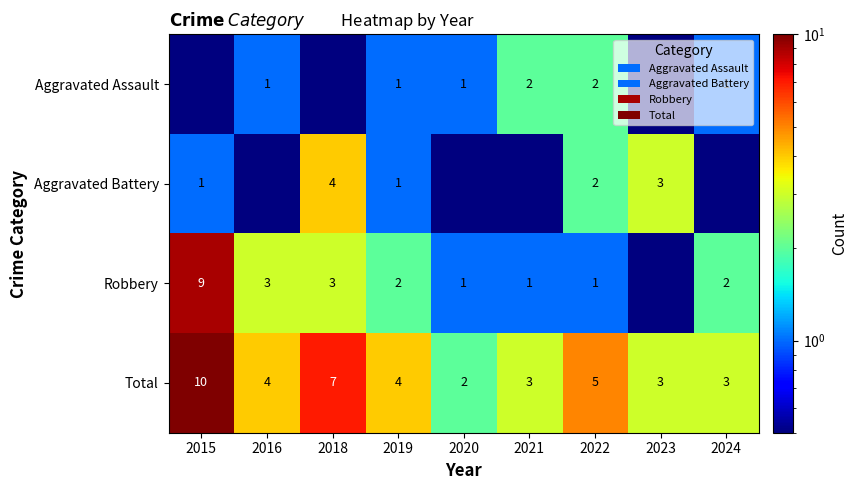

Is the value of Robbery at 2016 greater than the value of Aggravated Battery at 2015?

Yes